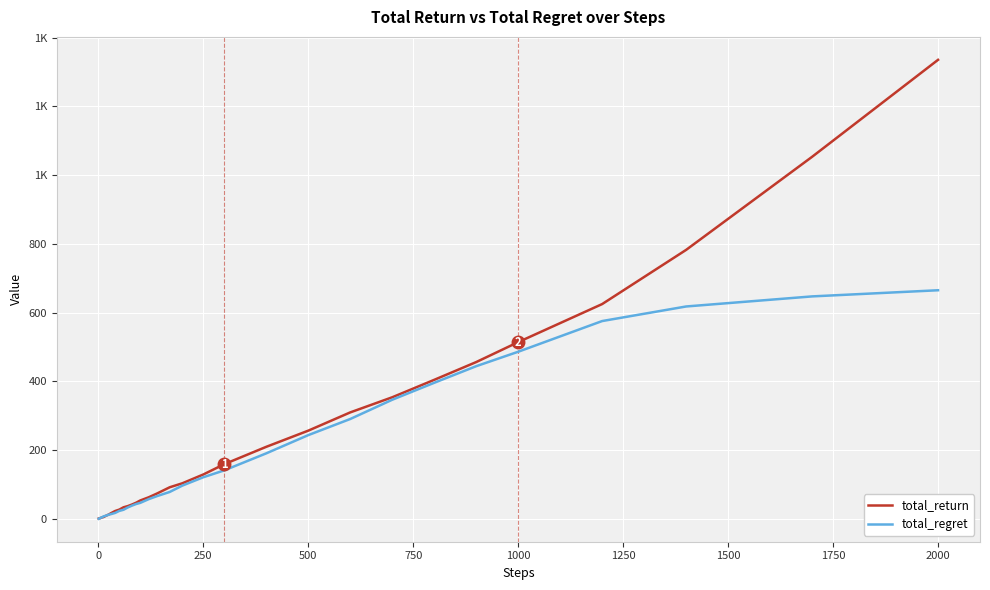

Is this an area chart (filled region under the line)?

No